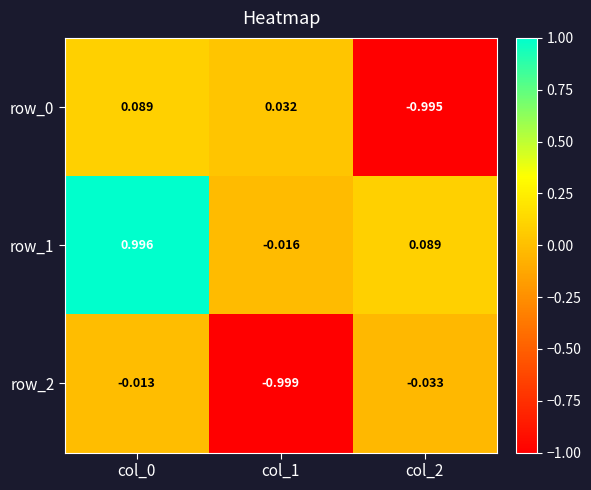

What is the difference between the row_0 values at col_0 and col_2?

1.1